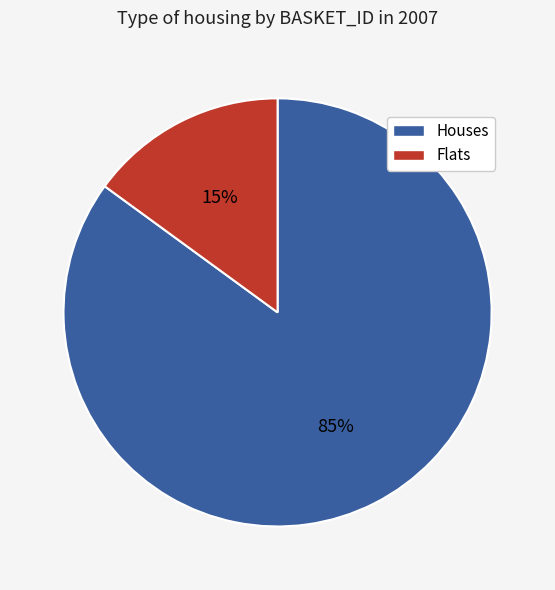

The Flats slice represents 8% of the pie. True or false?

False